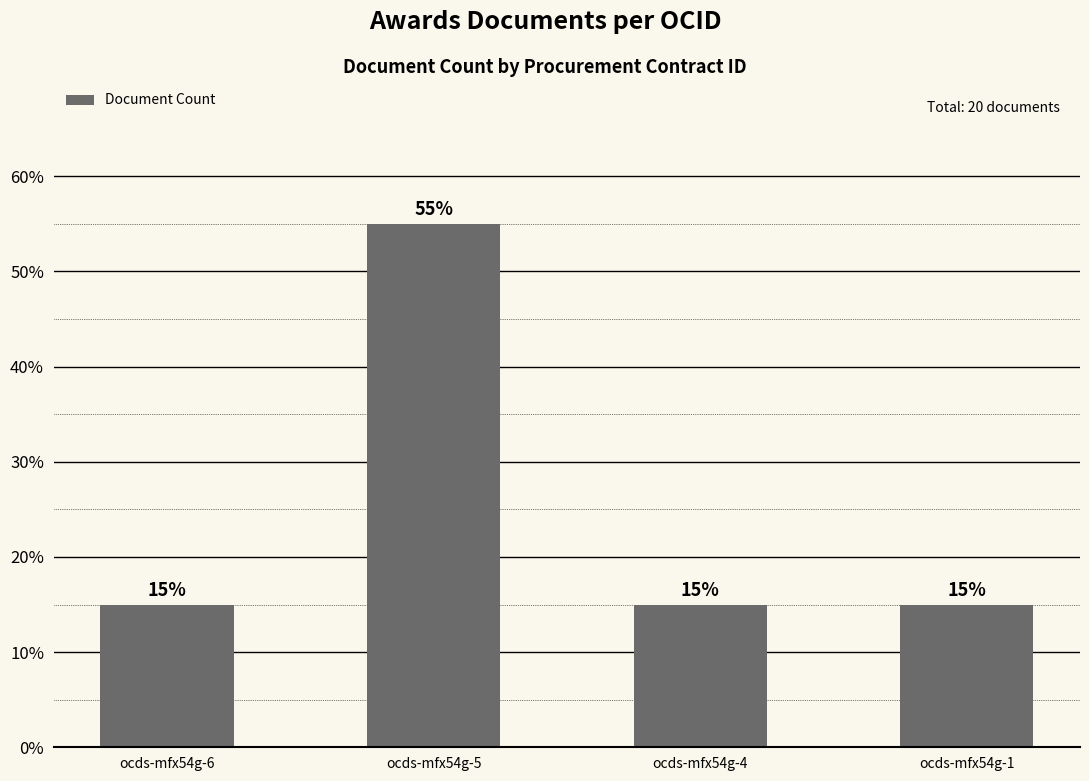

Which label corresponds to the largest value in the chart?

ocds-mfx54g-5